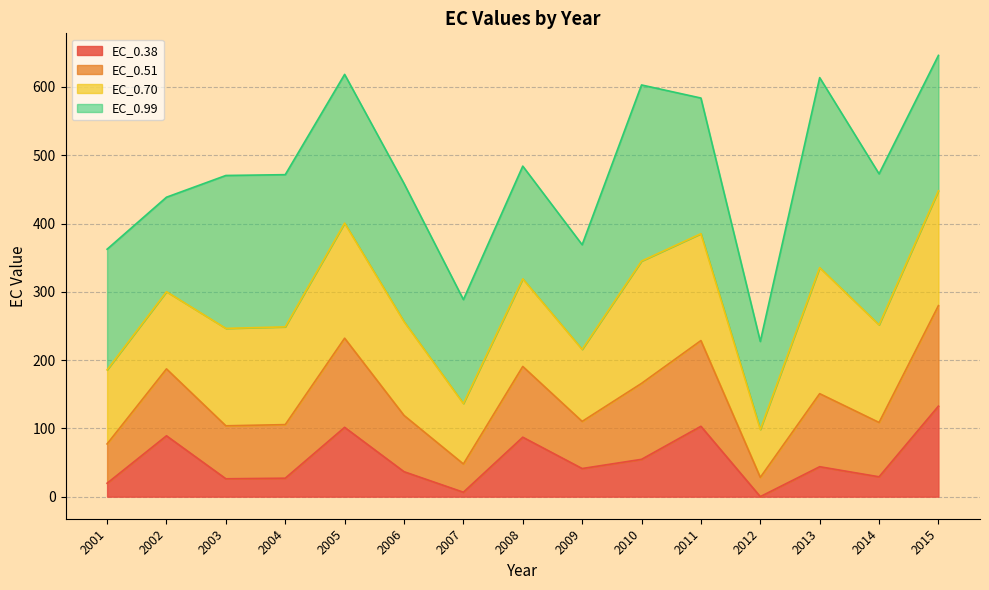

In EC_0.51, how many points are higher than both neighbors (excluding endpoints)?

5